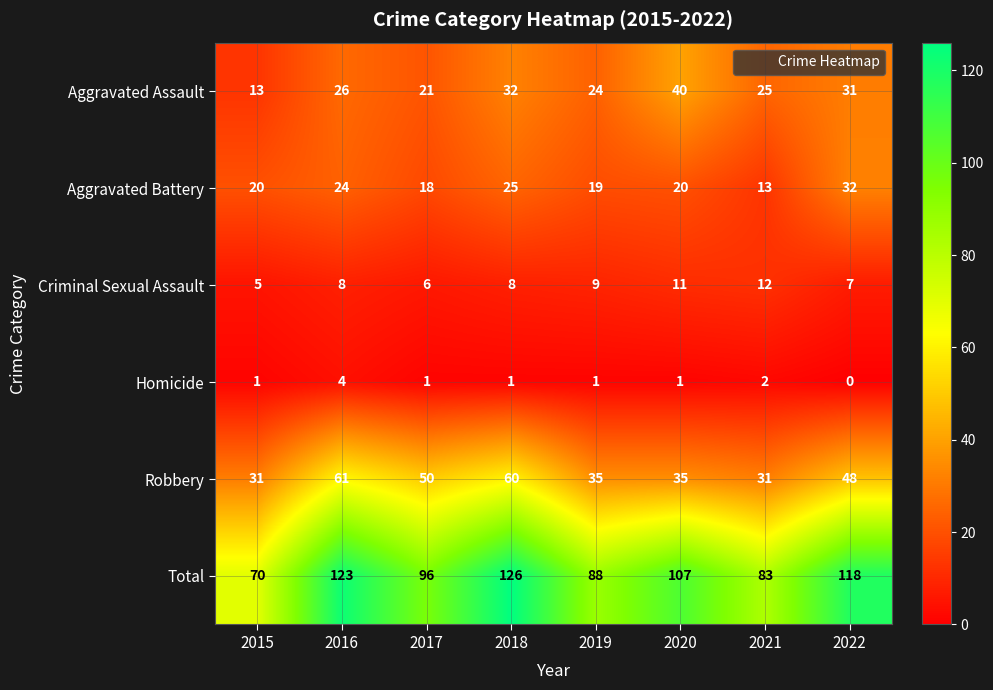

What is the difference between the Total values at 2021 and 2022?

35